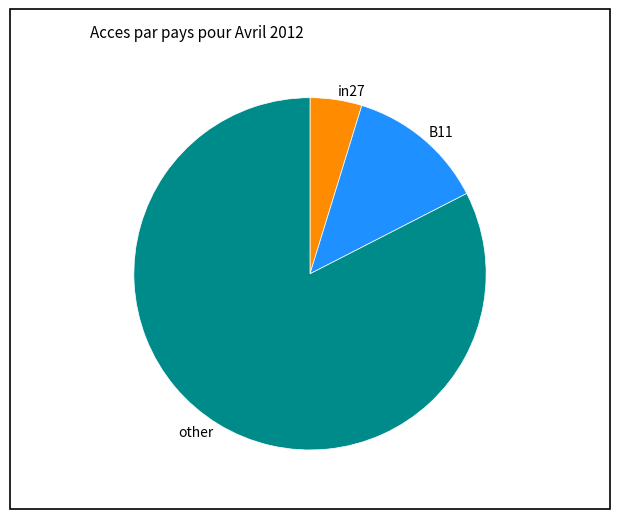

Is it true that other is 83% of the pie?

True